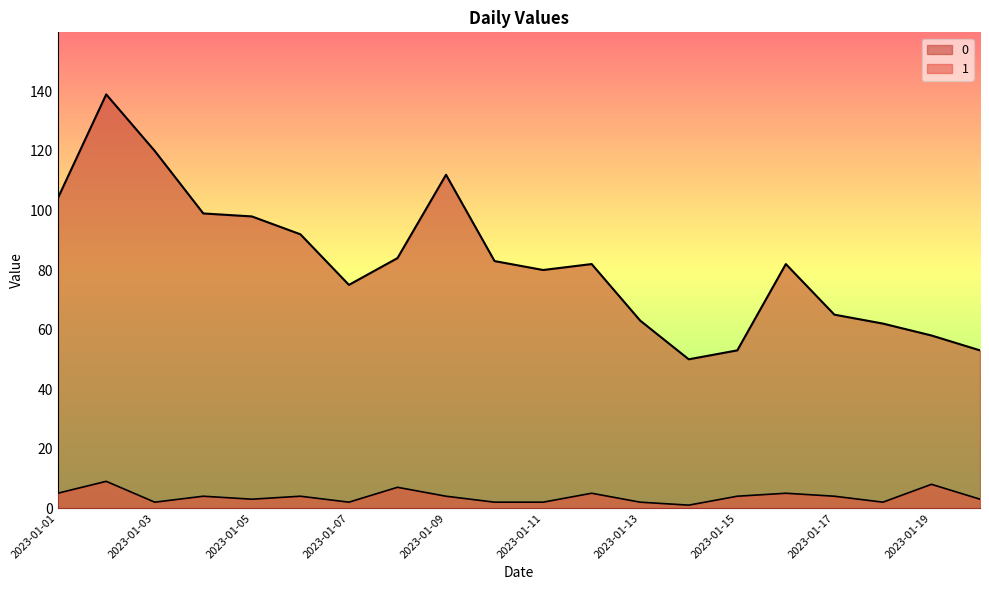

At 2023-01-18, list the series in order from largest to smallest.

0, 1